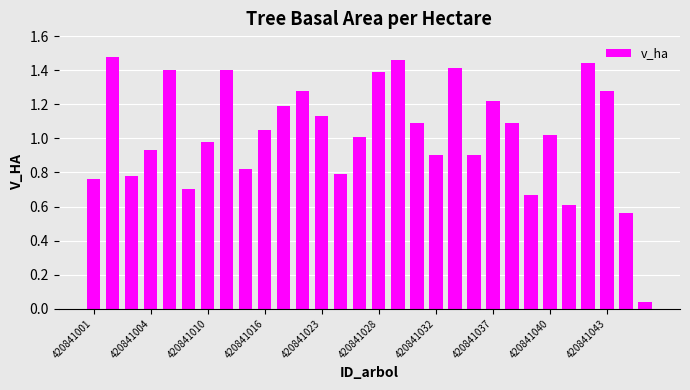

How many bars are there in total?

30